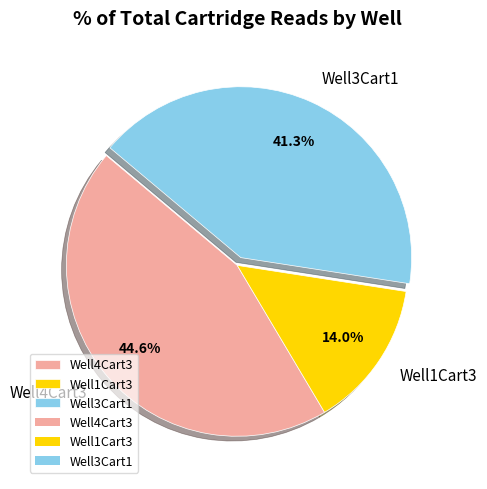

Which category has the smallest portion of the pie?

Well1Cart3